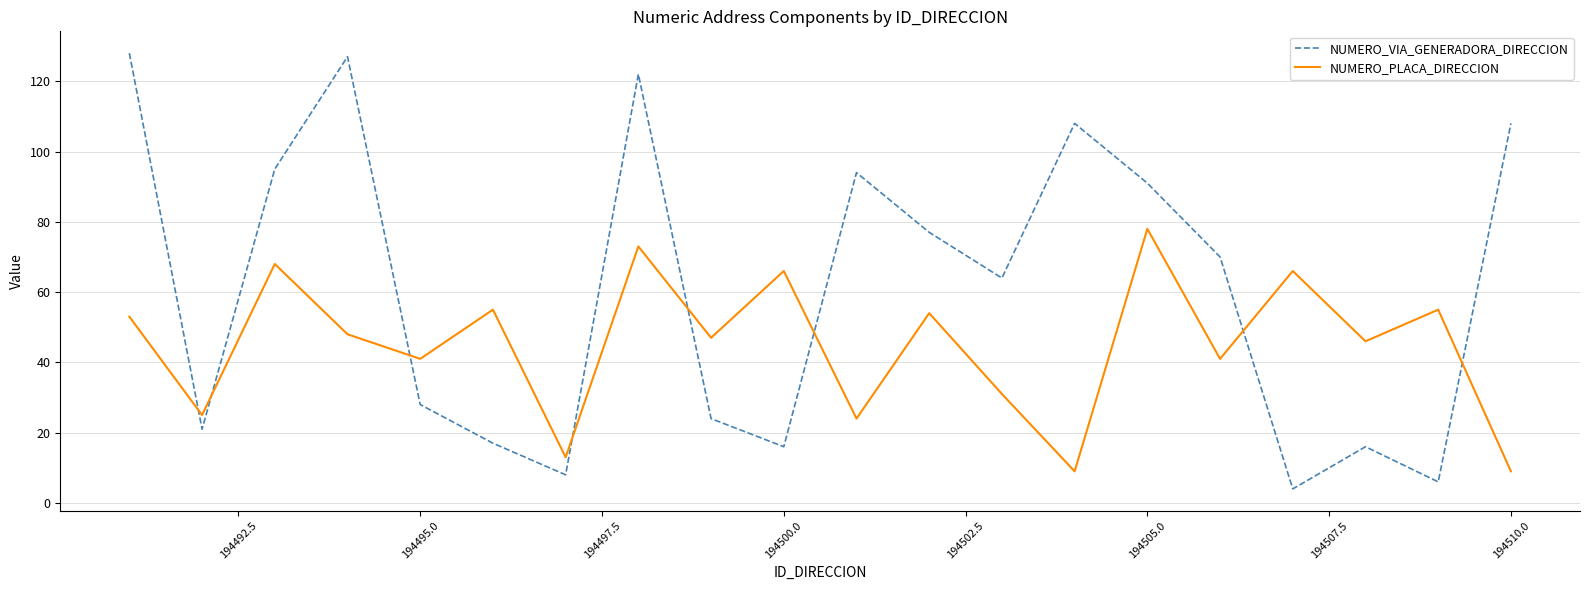

Rank the series by their average value, from highest to lowest.

NUMERO_VIA_GENERADORA_DIRECCION, NUMERO_PLACA_DIRECCION